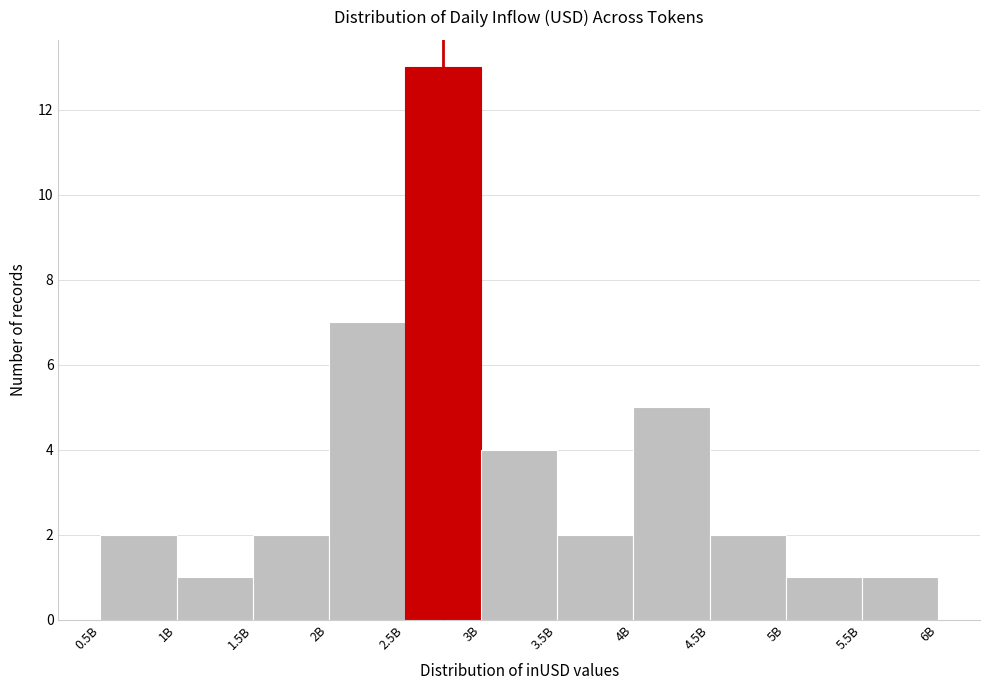

Reading left to right, transcribe all the data shown in this chart.

2	1	2	7	13	4	2	5	2	1	1